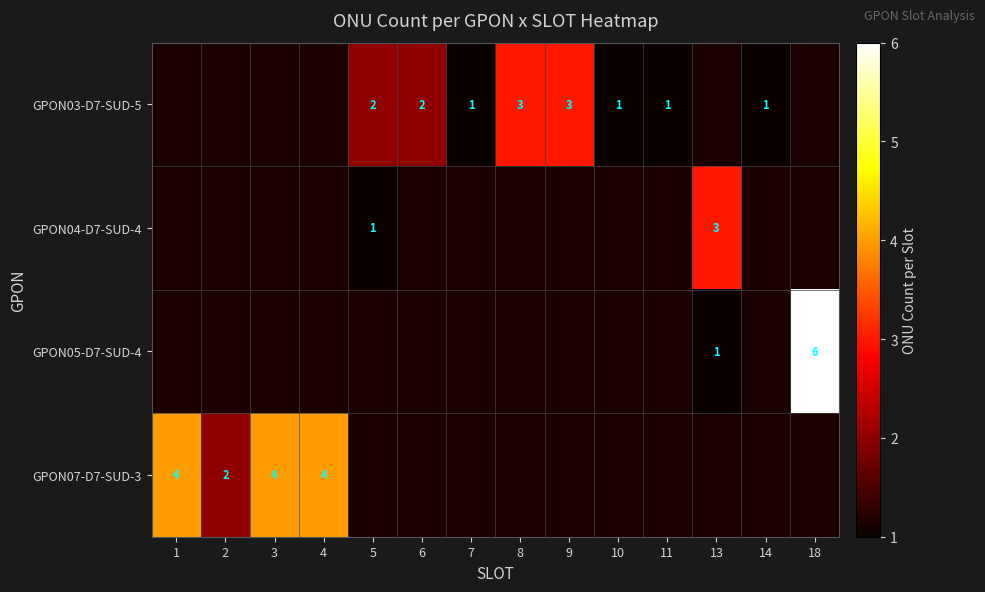

The GPON03-D7-SUD-5 series shows 3 at 9. True or false?

True